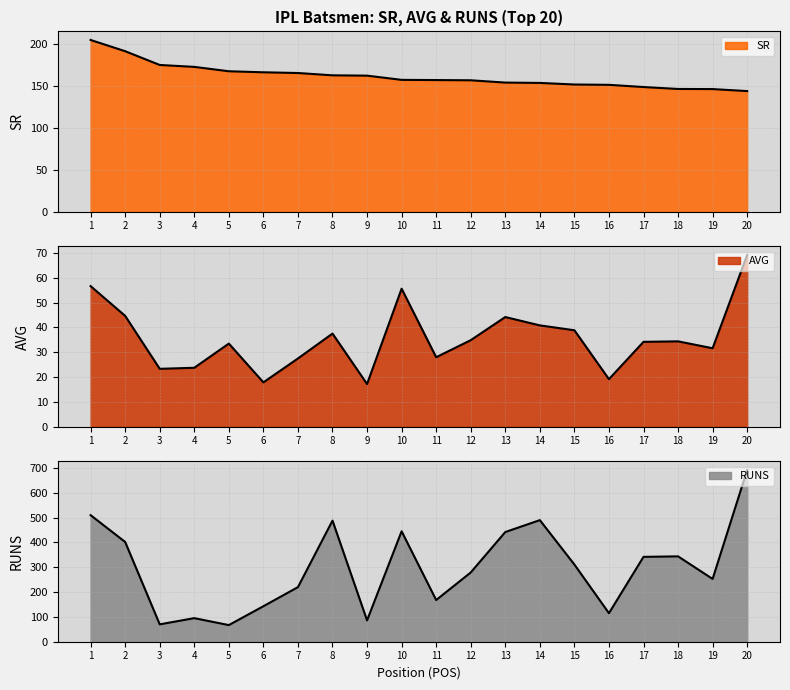

Rank the series by their average value, from highest to lowest.

RUNS, SR, AVG